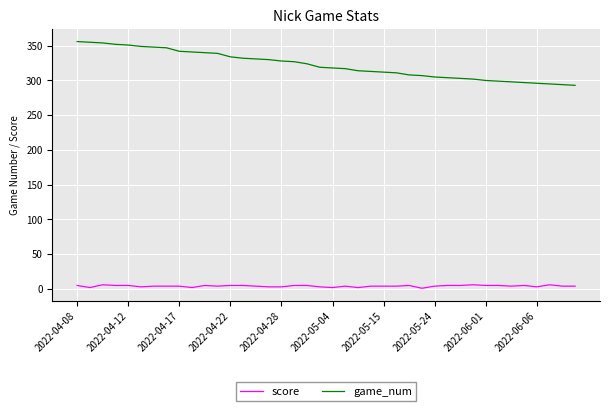

What is the difference between the maximum and second lowest values in the score series?

4